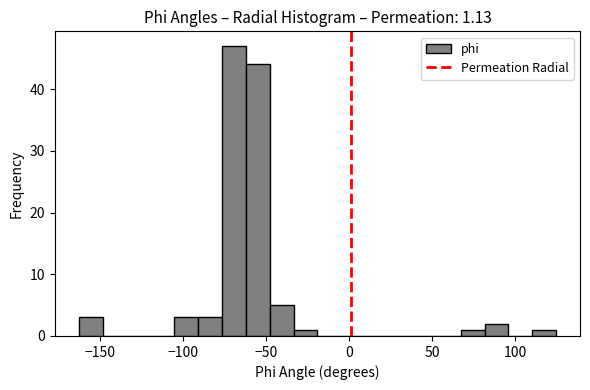

Around what value on the x-axis is the tallest bar? Give the approximate position of its centre, as read against the axis.

-70